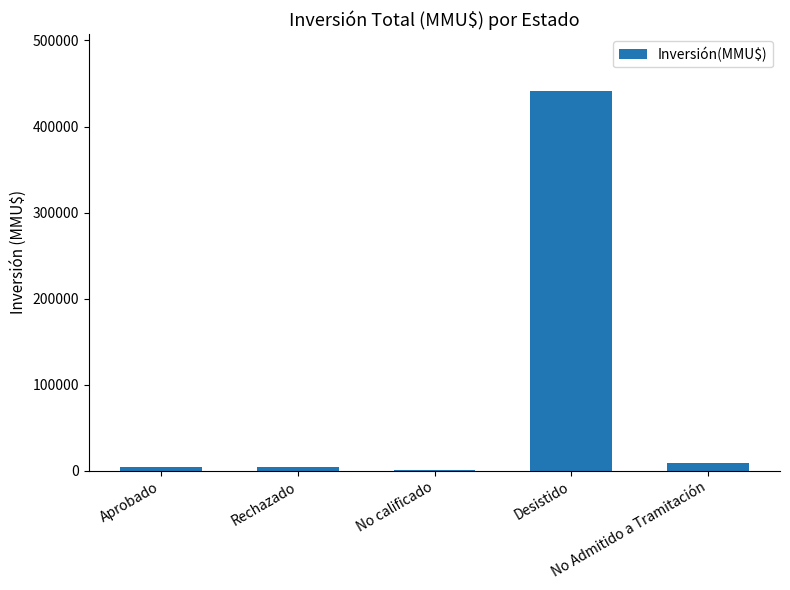

At which label is the value closest to 220895?

No Admitido a Tramitación